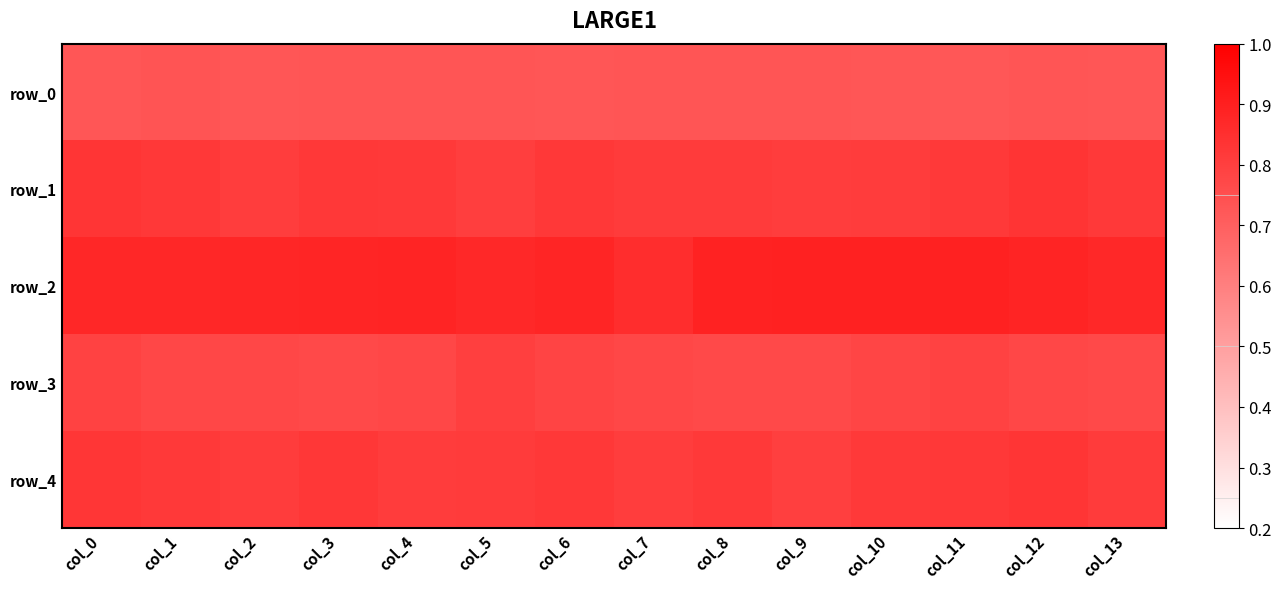

At how many categories does at least one series exceed 0?

14